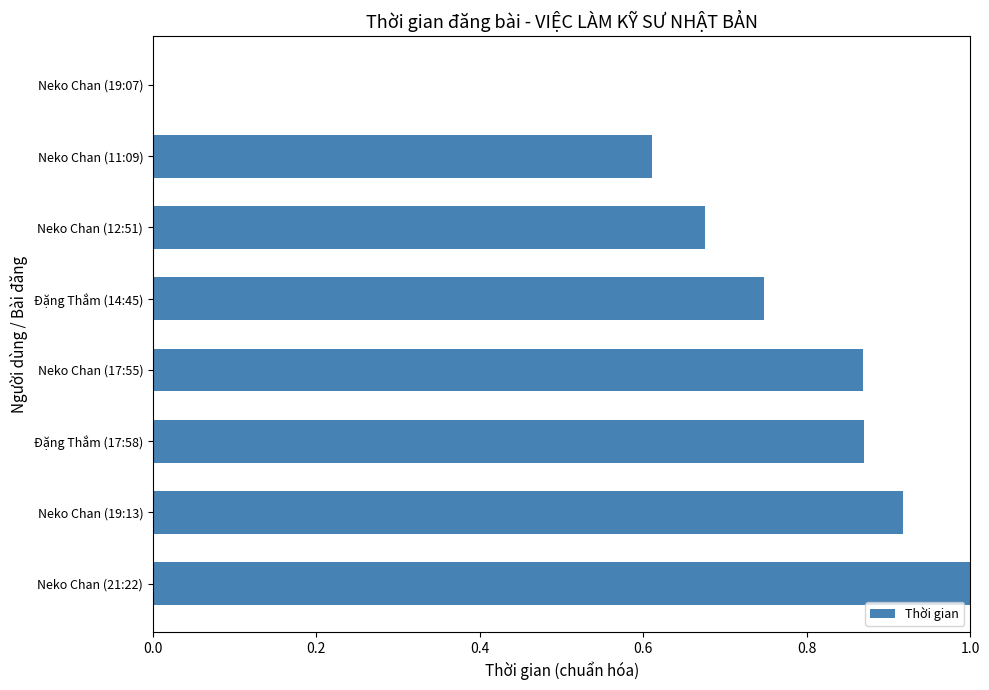

At which label is the value closest to 0?

Neko Chan (19:07)